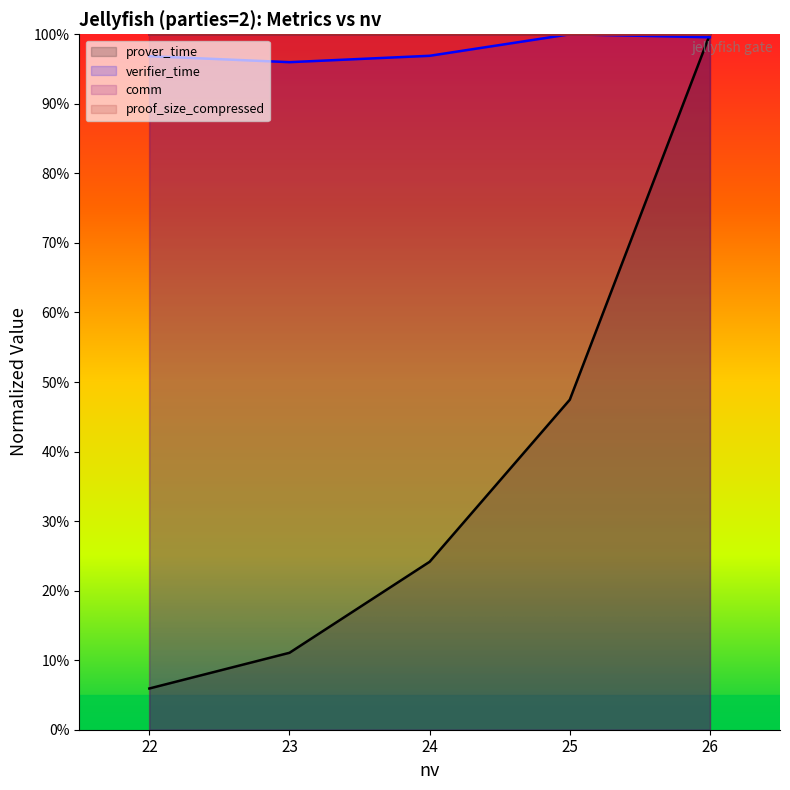

Does the chart display data point markers on the line(s)?

No